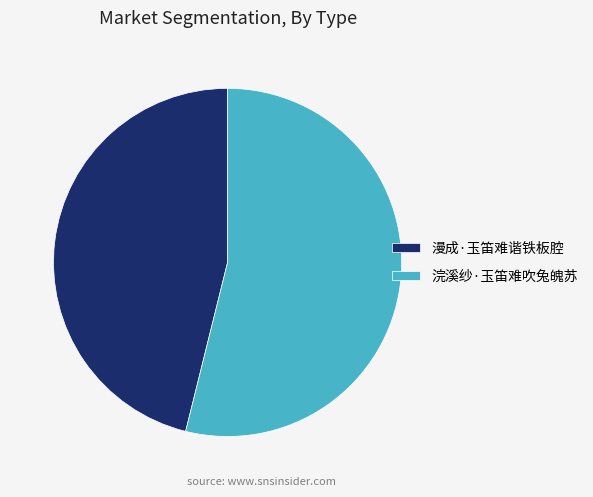

Which category has the biggest portion of the pie?

浣溪纱·玉笛难吹兔魄苏